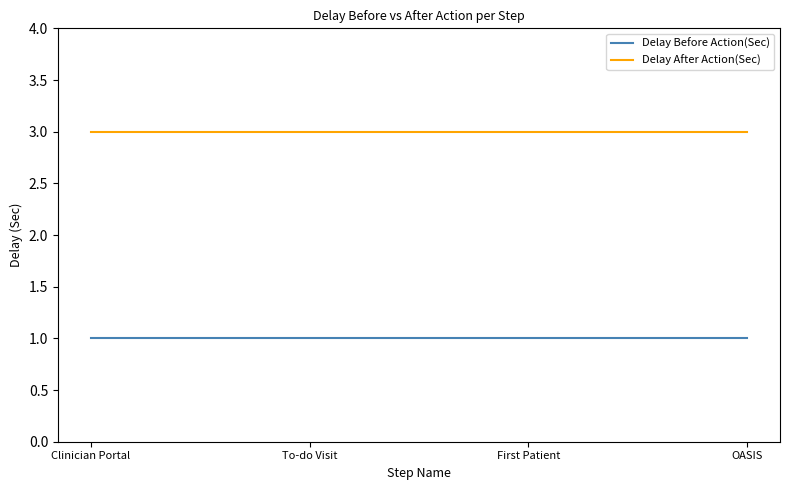

Reading left to right, what are all the values shown in this chart?

Delay Before Action(Sec): Clinician Portal=1	To-do Visit=1	First Patient=1	OASIS=1
Delay After Action(Sec): Clinician Portal=3	To-do Visit=3	First Patient=3	OASIS=3